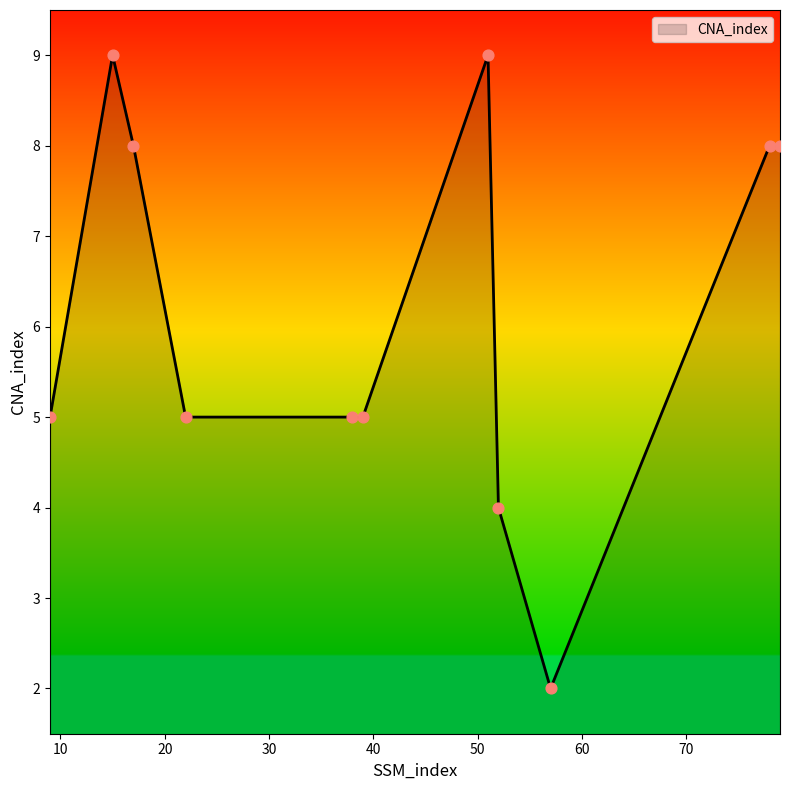

What is the greatest value displayed?

9